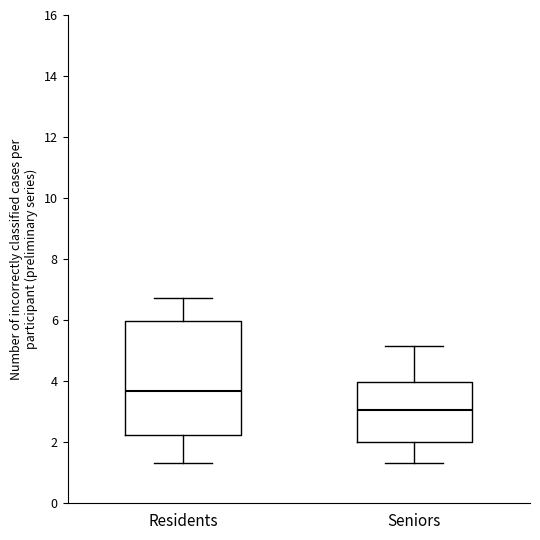

Reading left to right, read every box against the y-axis: the position of its median line, the range the box covers, and the ends of its whiskers. The values are not printed on the chart, so give them approximately, as read against the axis.

Residents: median 3.6, box 2.2 to 6.0, whiskers 1.4 to 6.8
Seniors: median 3.0, box 2.0 to 4.0, whiskers 1.4 to 5.2